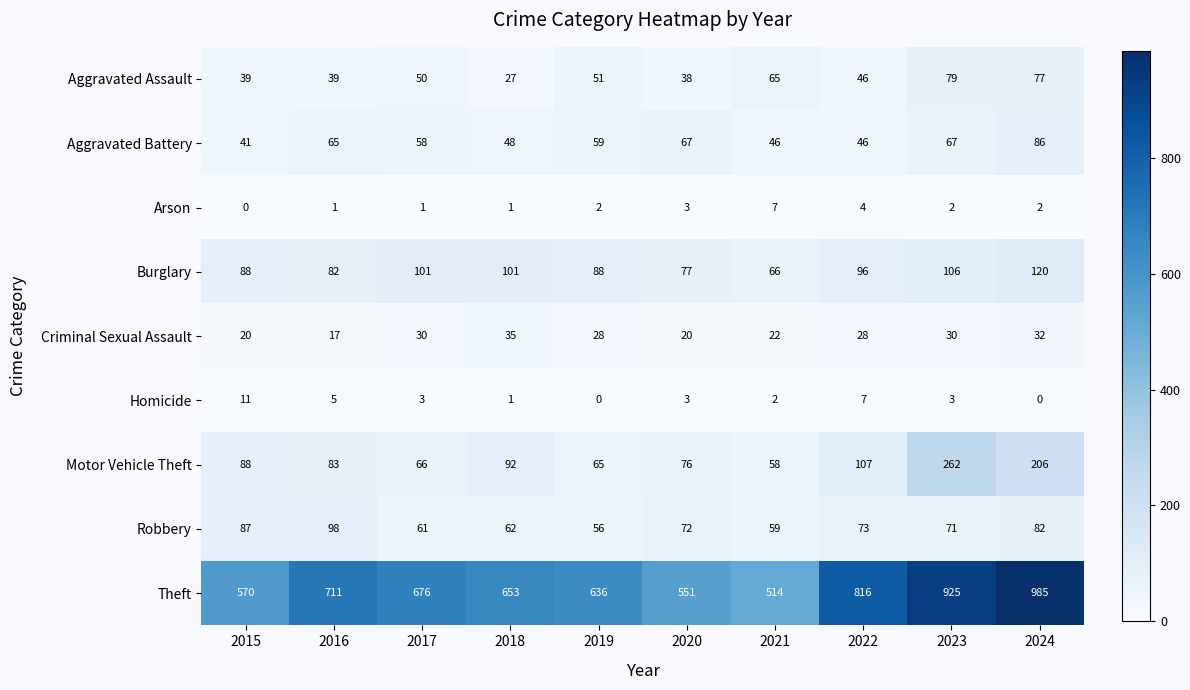

What is the sum of all Homicide values?

35